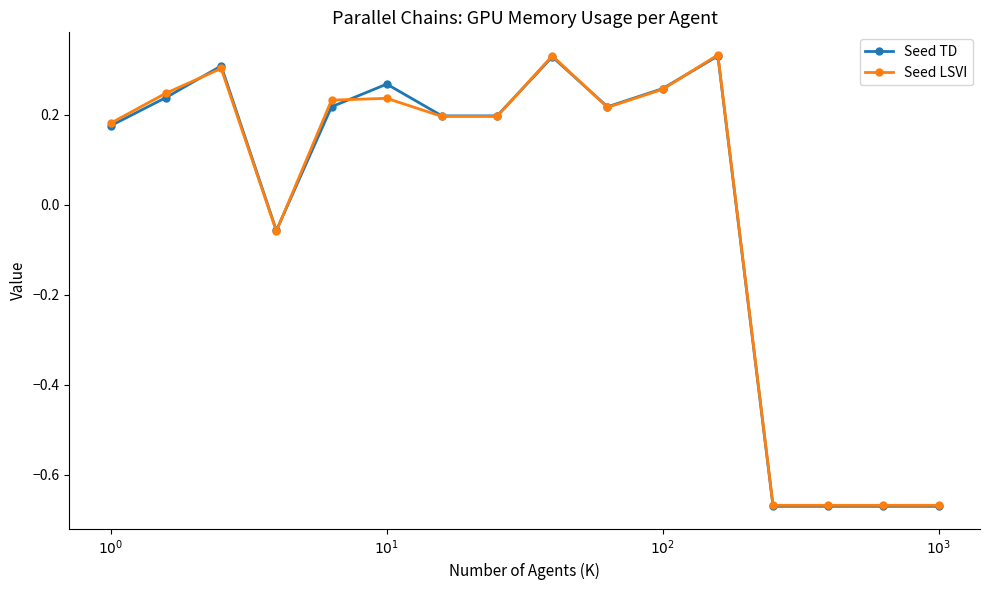

How many data points does each series have?

16